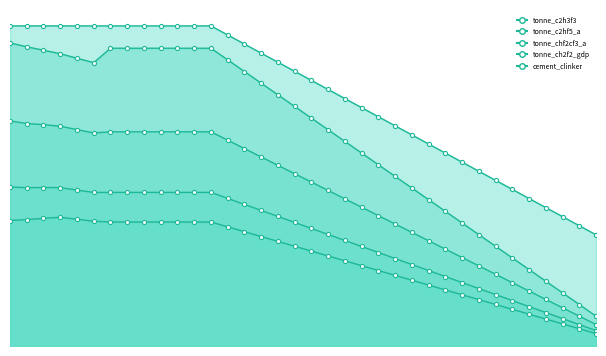

Does the chart have visible grid lines?

No